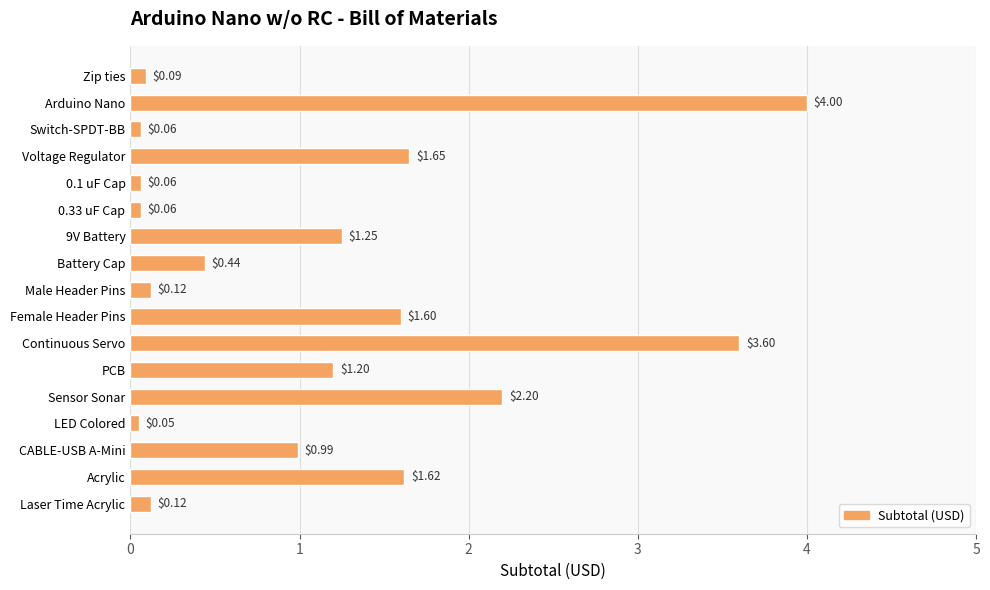

What is the label of the 1st bar from the top?

Zip ties